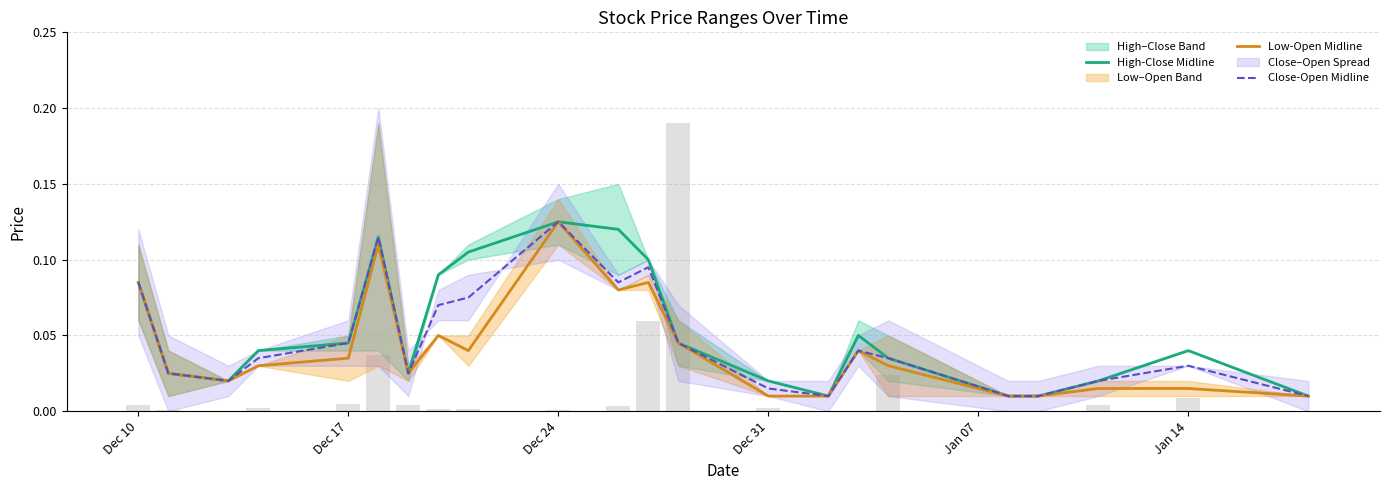

Rank the series by their average value, from highest to lowest.

High-Close Midline, Close-Open Midline, Low-Open Midline